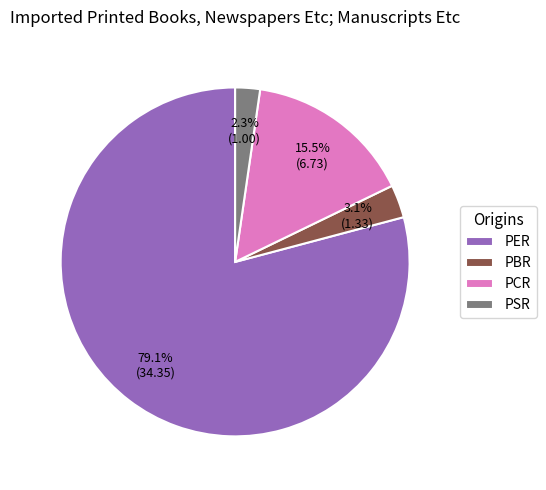

Between PER and PBR, which is larger?

PER